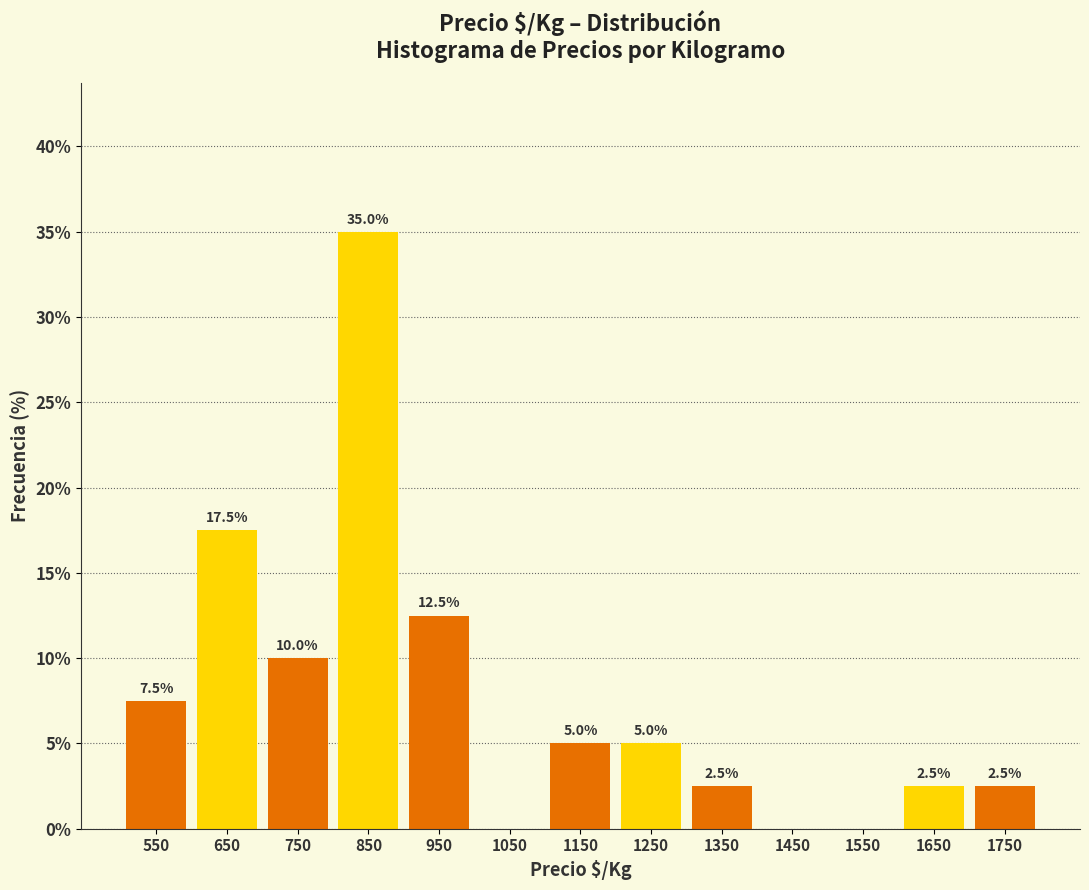

Which range on the x-axis has the tallest bar?

800 to 900